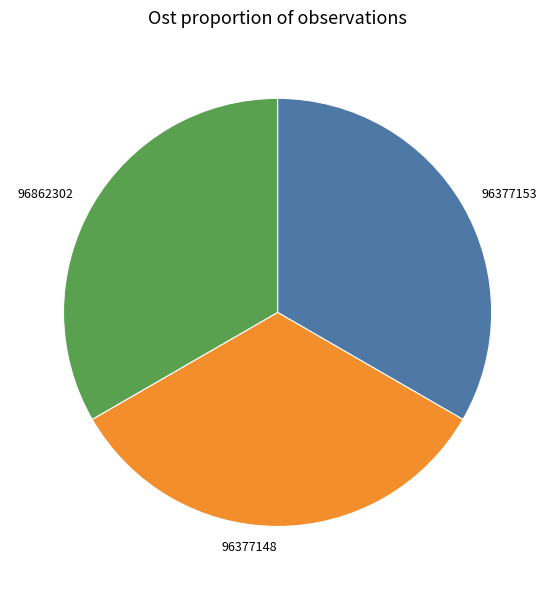

Is the sum of 96377153 and 96377148 greater than half?

Yes